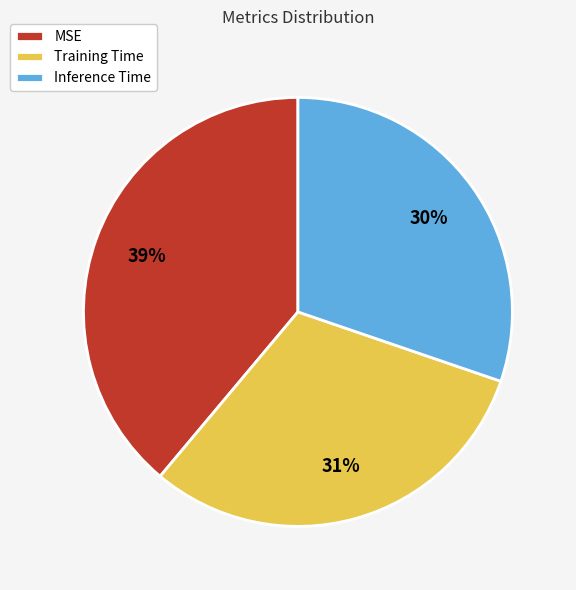

Does MSE represent more than half of the total?

No